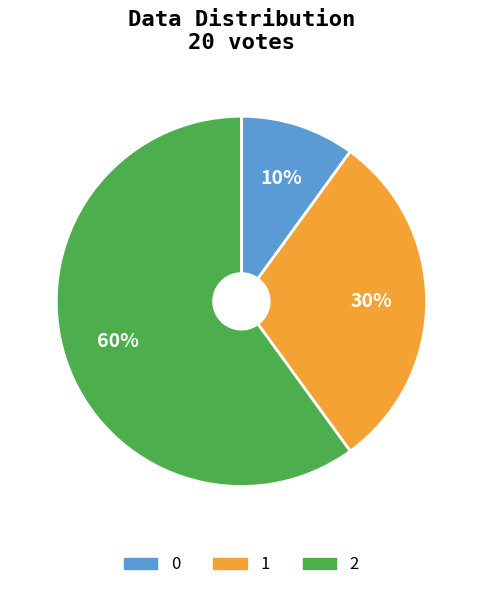

Rank the categories by value from highest to lowest.

2, 1, 0